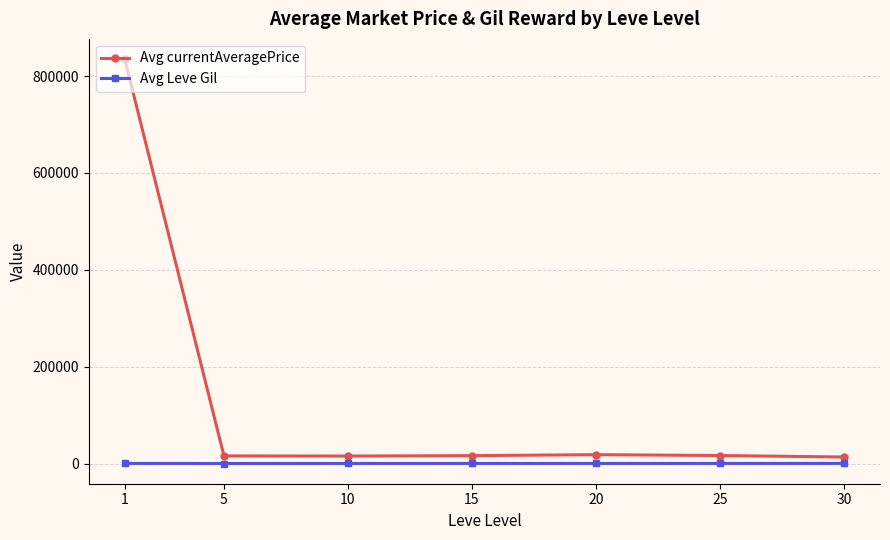

At which category does the chart reach its peak across all series?

1